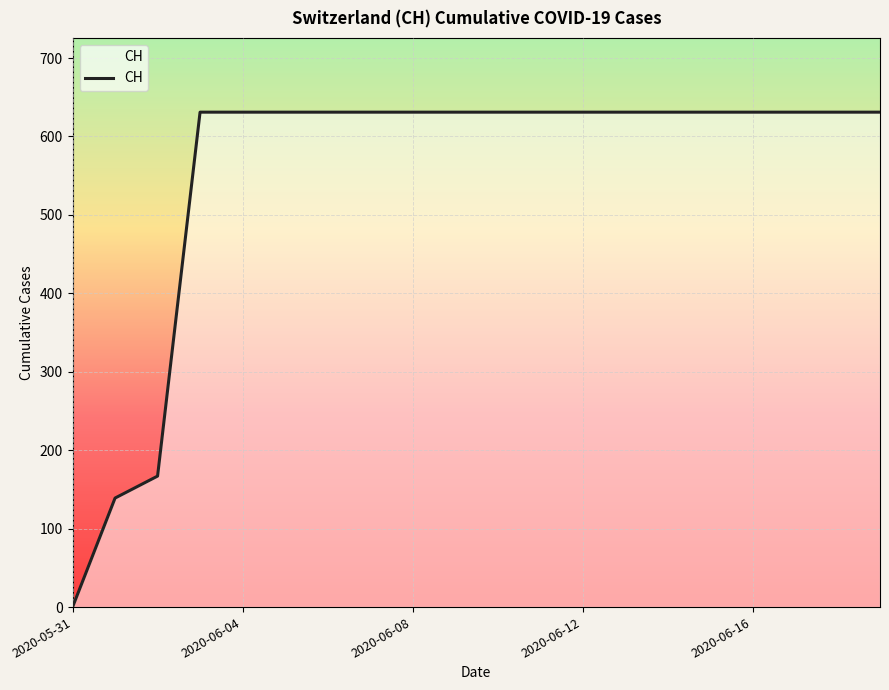

What is the difference between the maximum and minimum values?

631